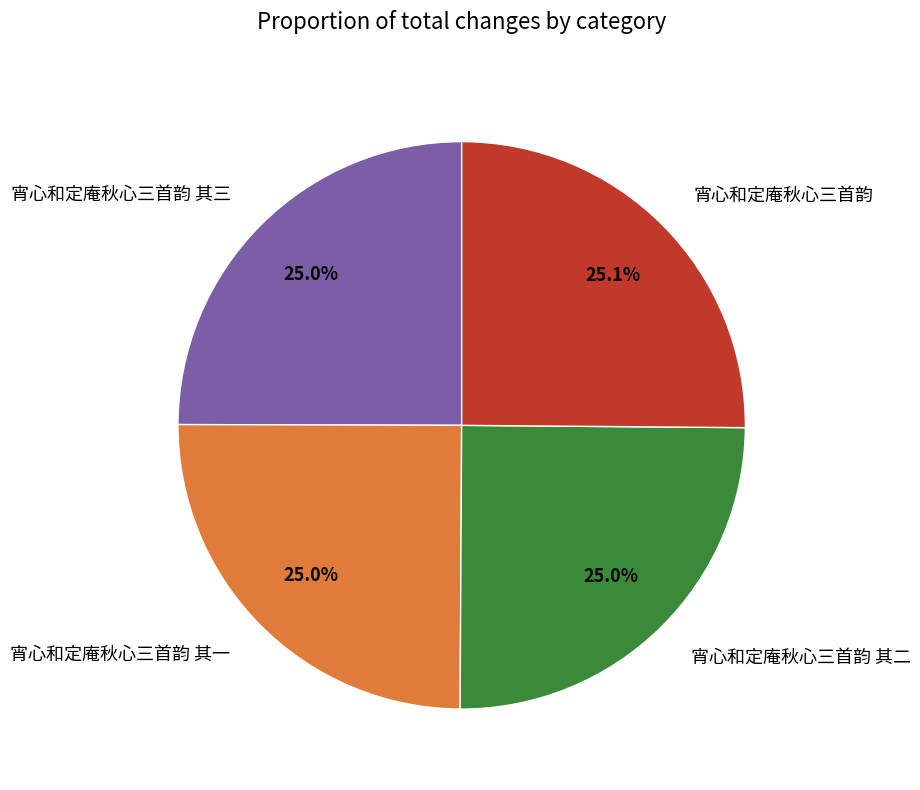

What is the ratio of the value at 宵心和定庵秋心三首韵 其三 to the value at 宵心和定庵秋心三首韵 其一?

1.0